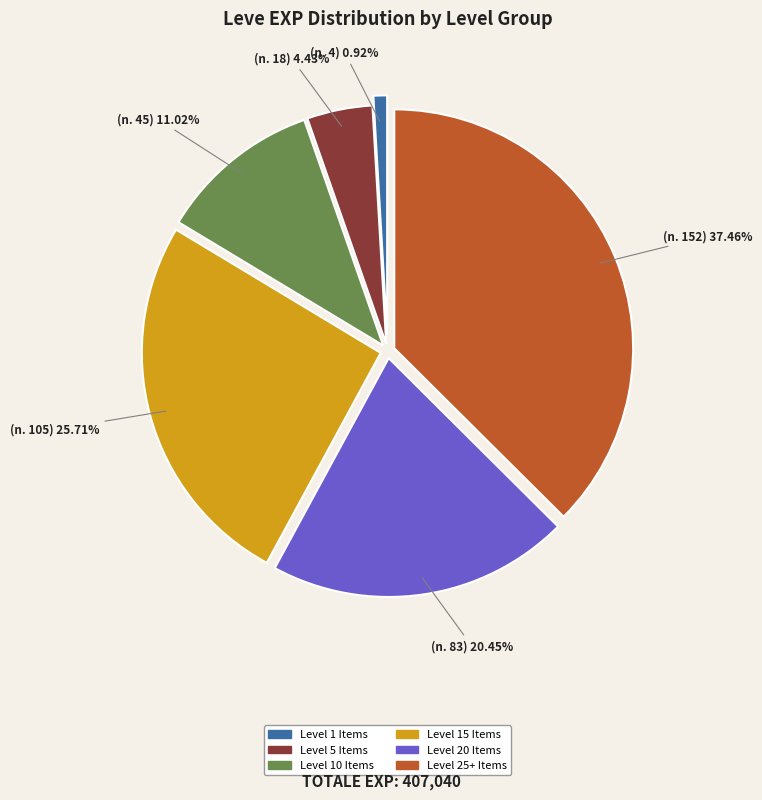

Is there any slice that represents more than half of the pie?

No